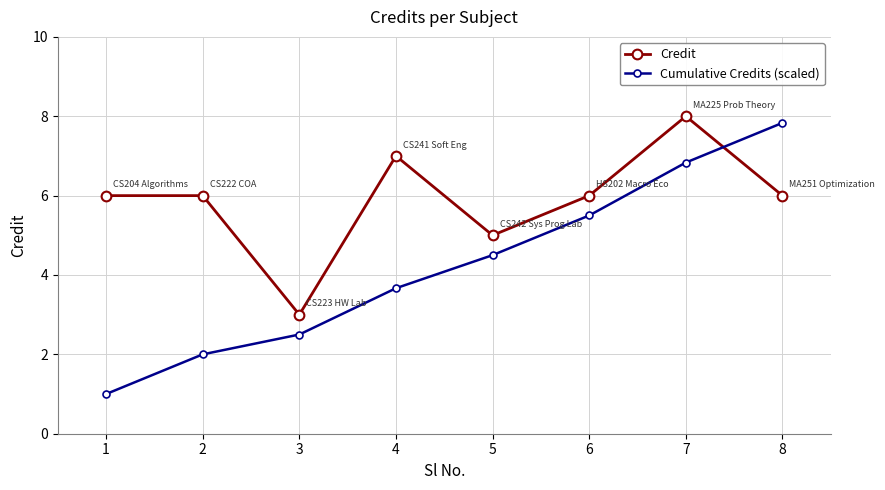

Reading left to right, extract all data points from this chart.

Credit: 6.0	6.0	3.0	7.0	5.0	6.0	8.0	6.0
Cumulative Credits (scaled): 1.0	2.0	2.5	3.7	4.5	5.5	6.8	7.8